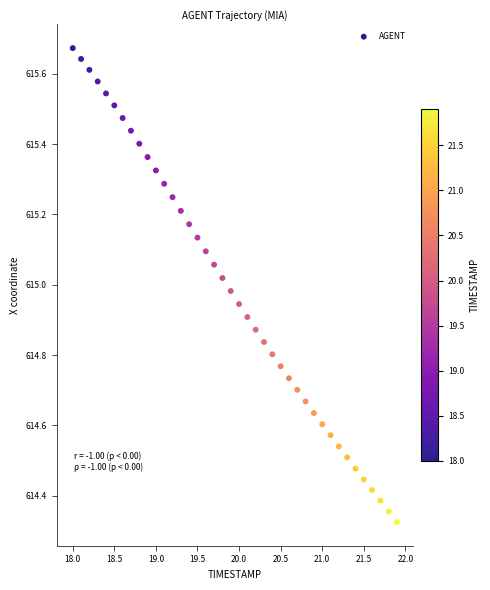

What is the range of Y values (max minus min)?

1.3